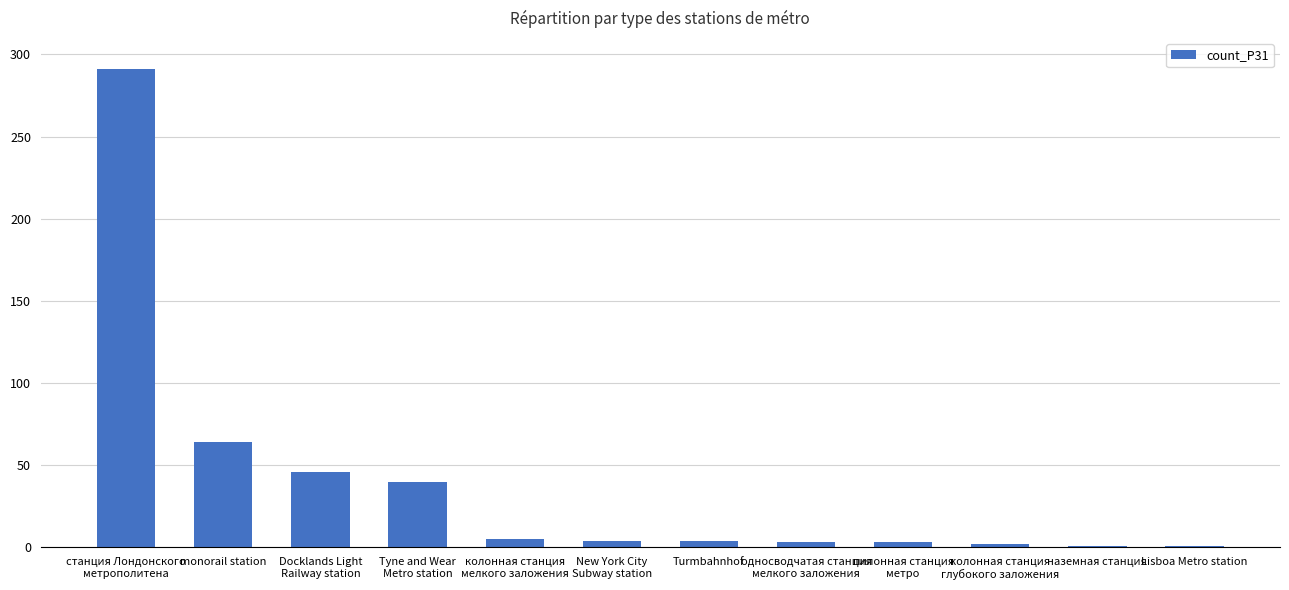

What is the label of the 6th bar from the right?

Turmbahnhof